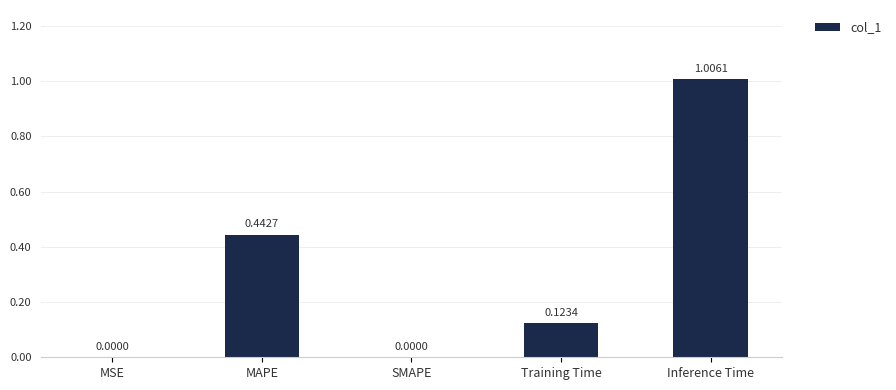

At which category does the chart reach its peak across all series?

Inference Time